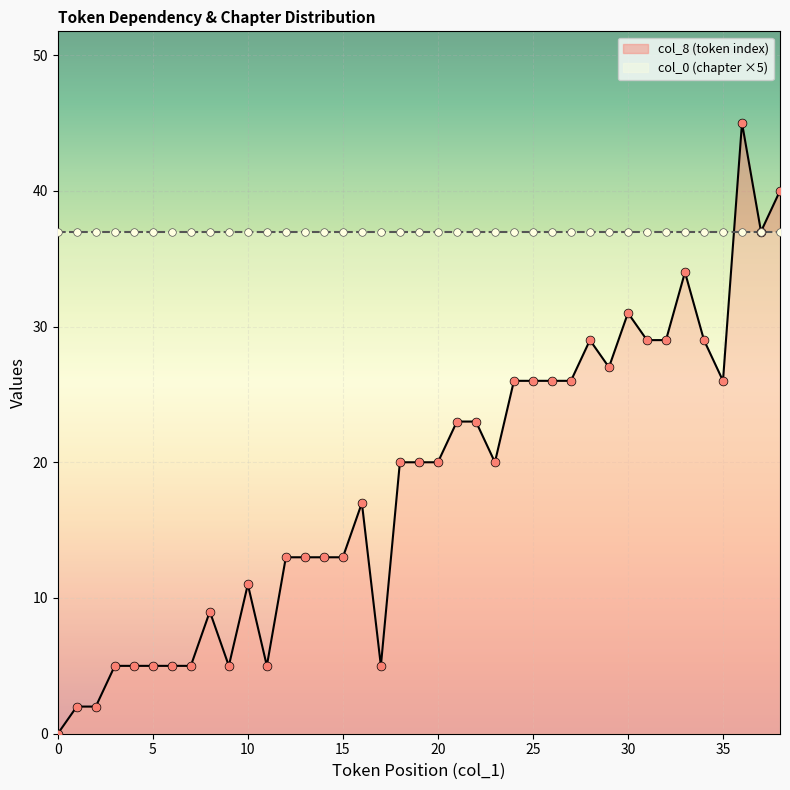

Approximately how many times larger is the value at 8 compared to 29?

0.3